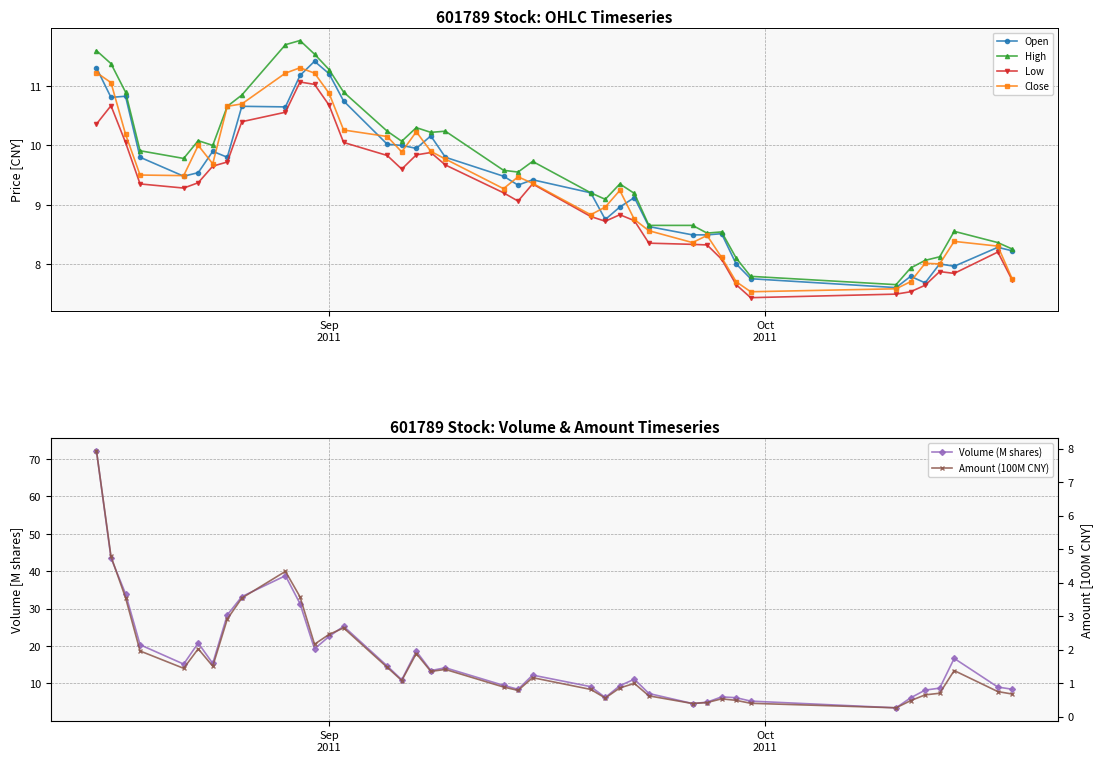

What is the lowest value of the Open series?

7.6